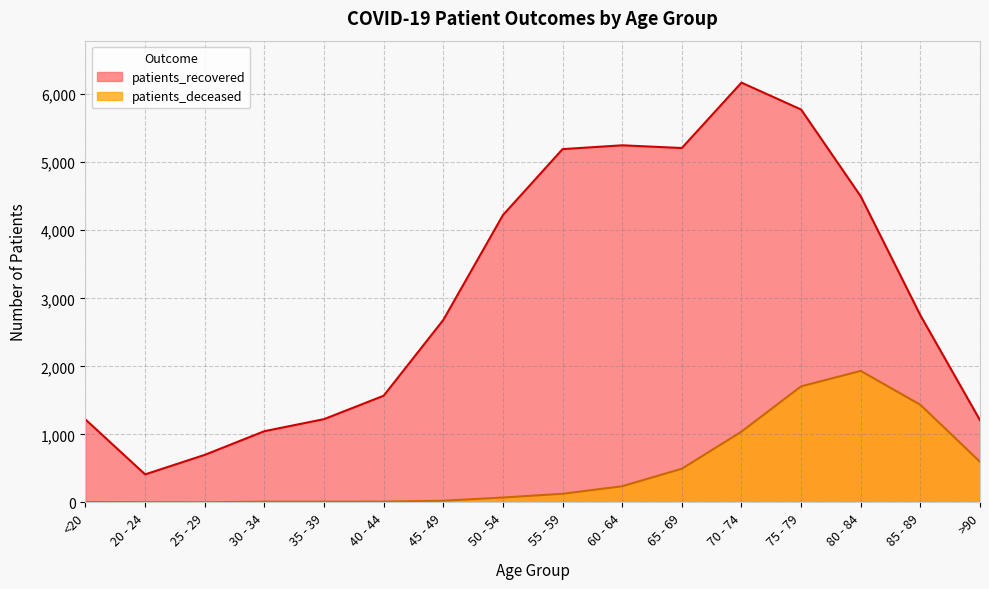

Which category has the lowest value across all series?

25 - 29